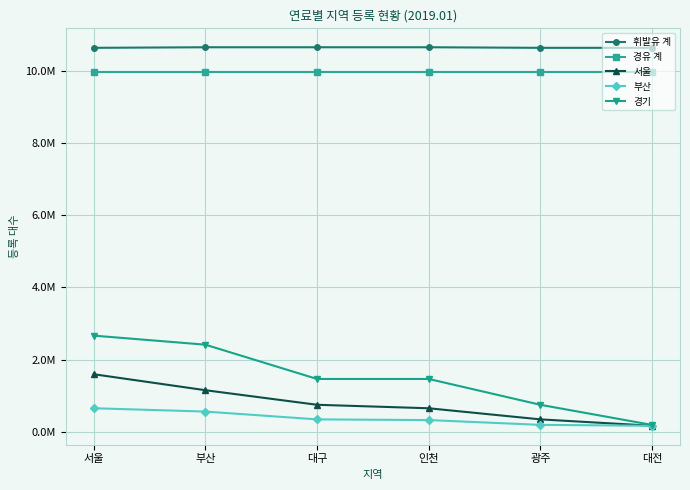

What is the difference between the second highest and second lowest values in the 휘발유 계 series?

15793